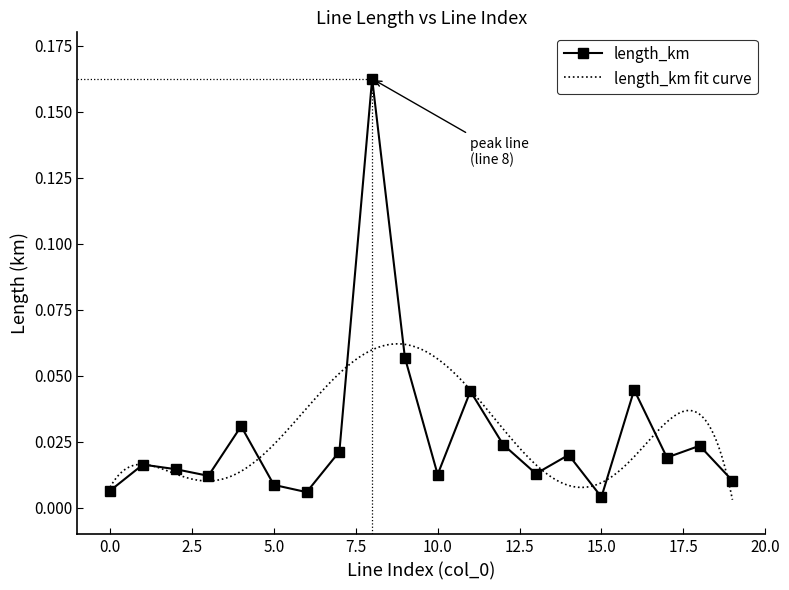

How many lines are shown in the chart?

1